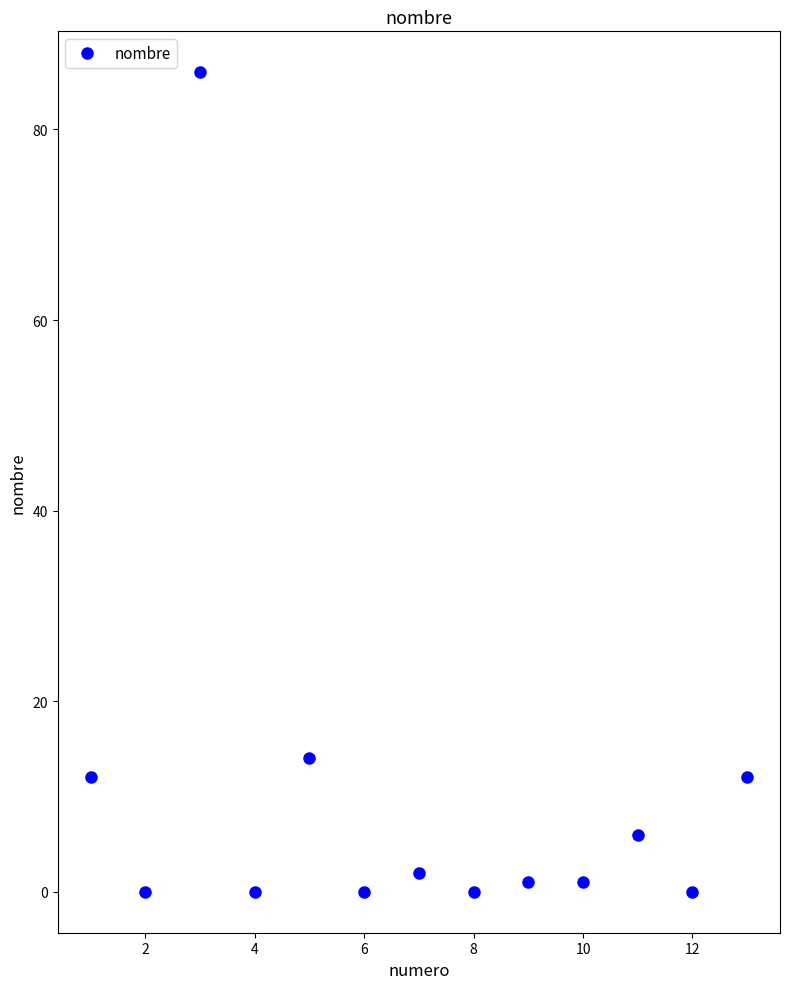

What is the difference between the maximum and minimum values?

86